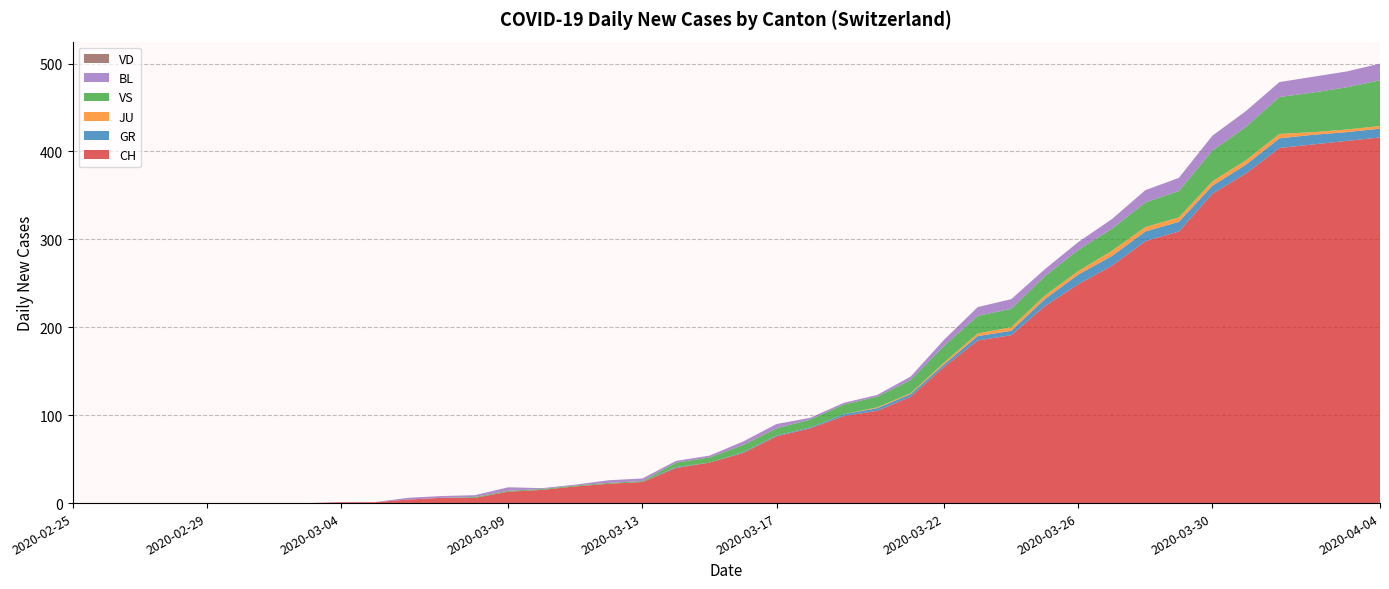

Reading left to right, transcribe all the data shown in this chart.

CH: 0	0	0	0	0	0	0	0	1	1	4	6	6	13	15	19	22	24	40	46	57	76	85	99	105	121	155	185	191	224	249	270	298	309	352	375	404	408	412	416
GR: 0	0	0	0	0	0	0	0	0	0	0	0	0	0	0	0	0	0	1	0	1	1	1	2	3	3	3	5	5	8	11	11	11	11	9	10	11	11	10	10
JU: 0	0	0	0	0	0	0	0	0	0	0	0	0	0	0	0	0	0	0	0	0	0	0	0	1	1	2	3	4	4	4	6	5	5	5	5	5	3	3	3
VS: 0	0	0	0	0	0	0	0	0	0	0	0	1	1	1	1	1	1	5	6	8	8	9	11	12	15	19	20	21	22	24	25	28	30	35	38	42	45	48	52
BL: 0	0	0	0	0	0	0	0	0	0	2	2	2	4	1	1	3	3	2	2	4	5	2	2	2	4	7	10	11	8	9	11	14	15	17	18	17	18	18	19
VD: 0	0	0	0	0	0	0	0	0	0	0	0	0	0	0	0	0	0	0	0	0	0	0	0	0	0	0	0	0	0	0	0	0	0	0	0	0	0	0	0